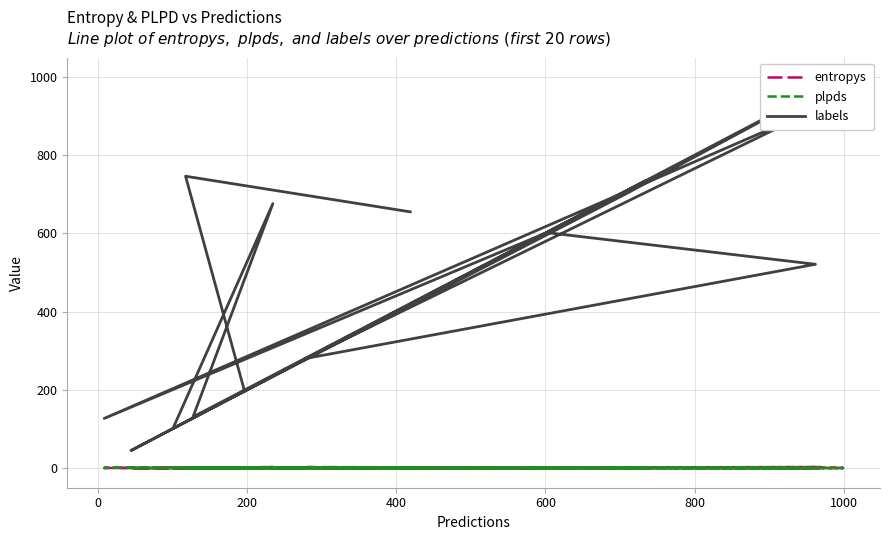

How many data points in plpds are less than 0?

3